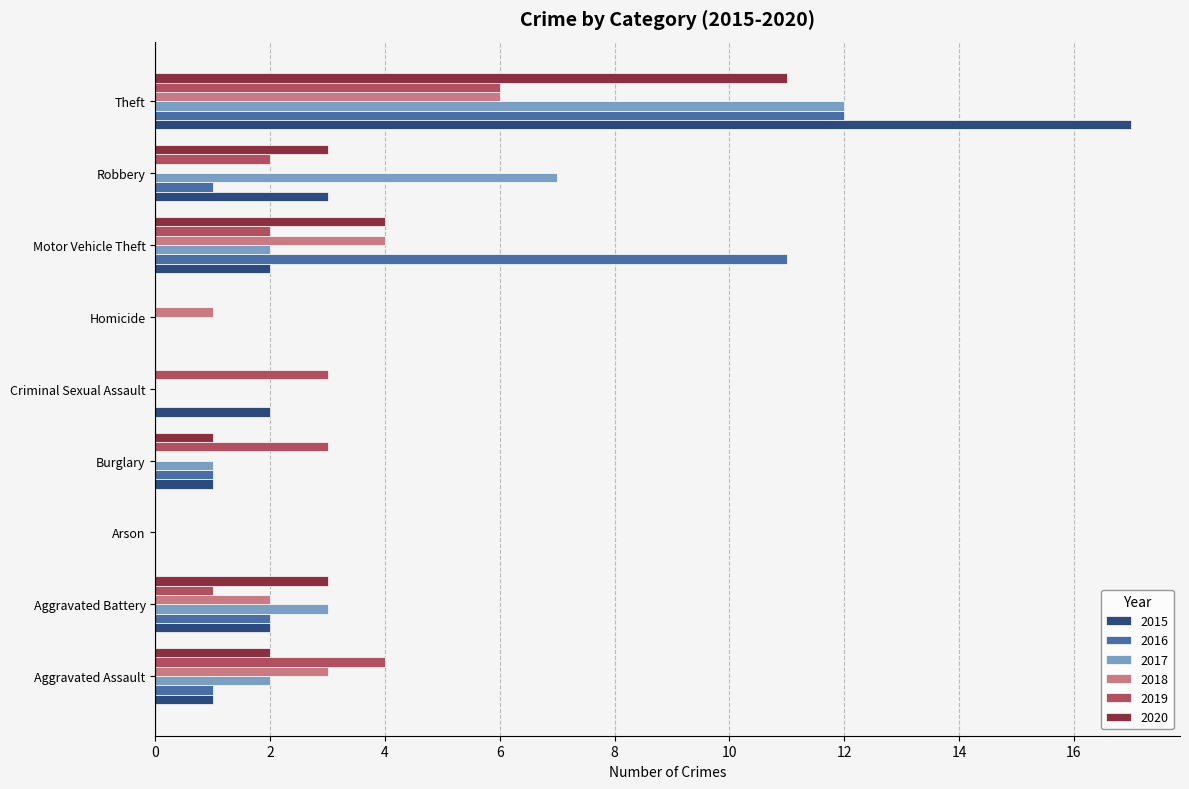

True or false: 2017 has a value of 2 at Aggravated Assault.

True